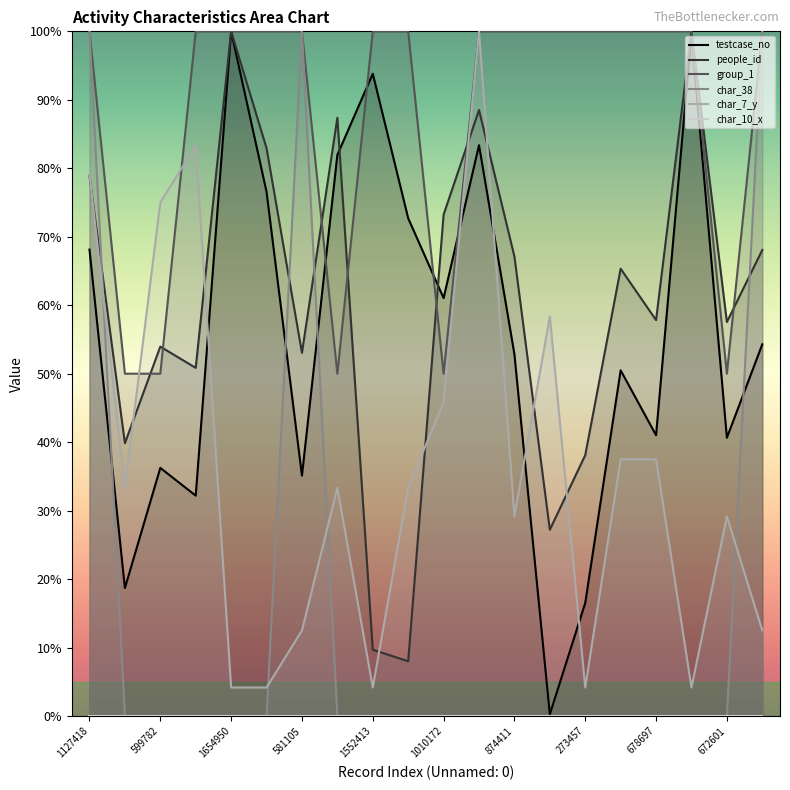

True or false: char_7_y has a value of 178.7 at 11.

False